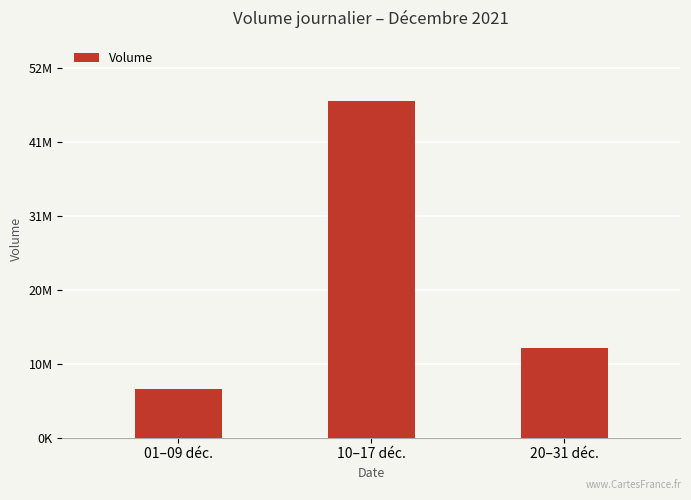

Where is the data nearest to the value 27271879?

20–31 déc.